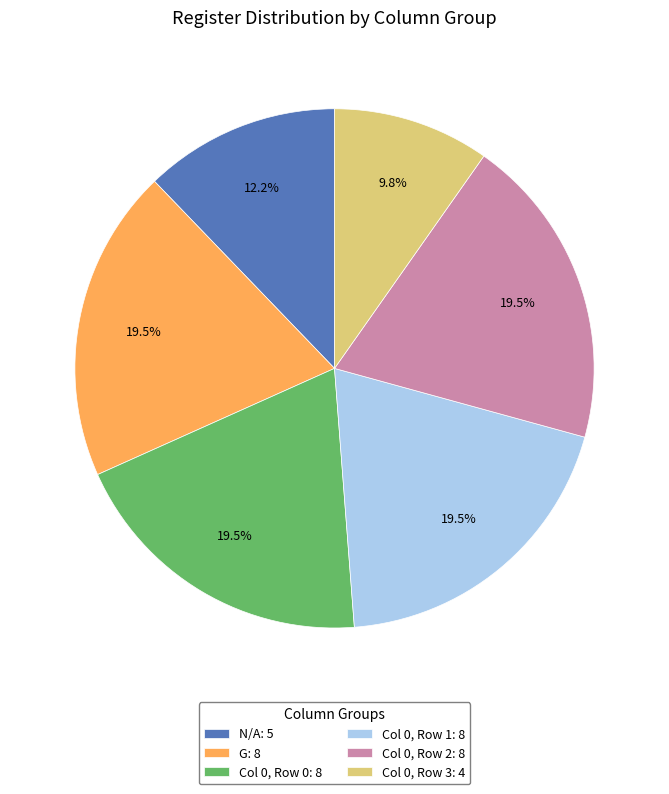

Is there any slice that represents more than half of the pie?

No